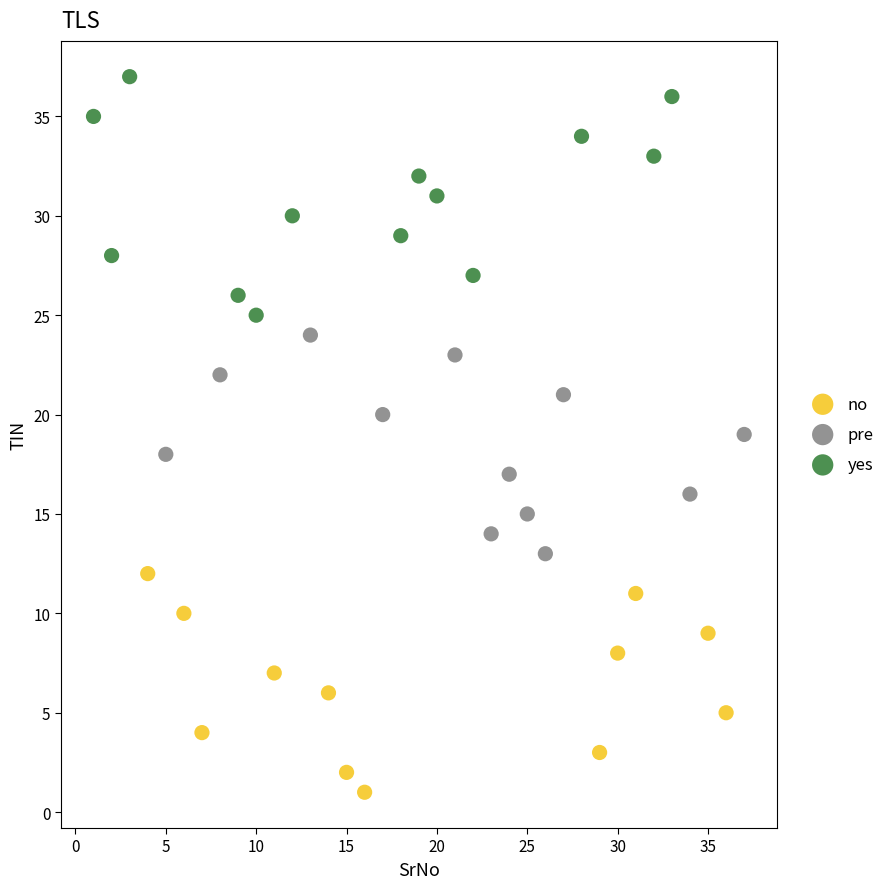

Which series has the widest spread of Y values?

yes